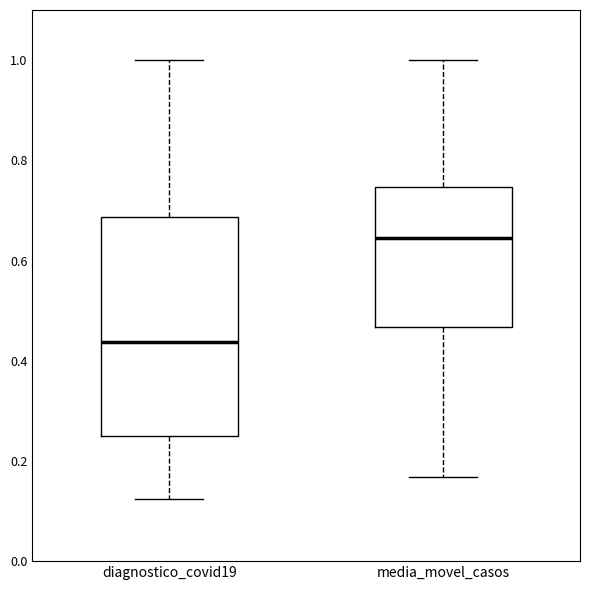

Reading left to right, read every box against the y-axis: the position of its median line, the range the box covers, and the ends of its whiskers. The values are not printed on the chart, so give them approximately, as read against the axis.

diagnostico_covid19: median 0.44, box 0.26 to 0.68, whiskers 0.12 to 1.00
media_movel_casos: median 0.64, box 0.46 to 0.74, whiskers 0.16 to 1.00